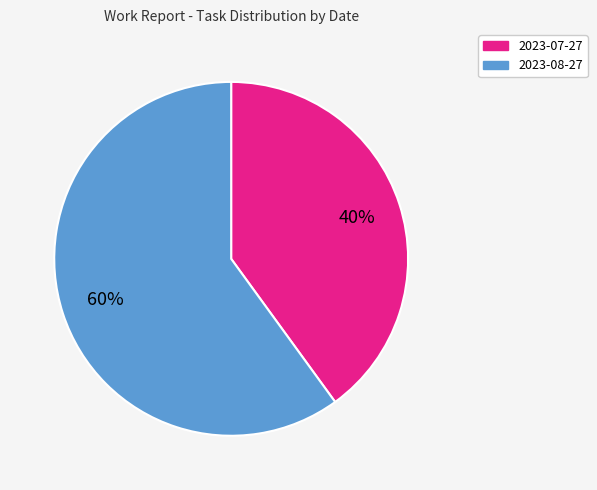

Is there any slice that represents more than half of the pie?

Yes